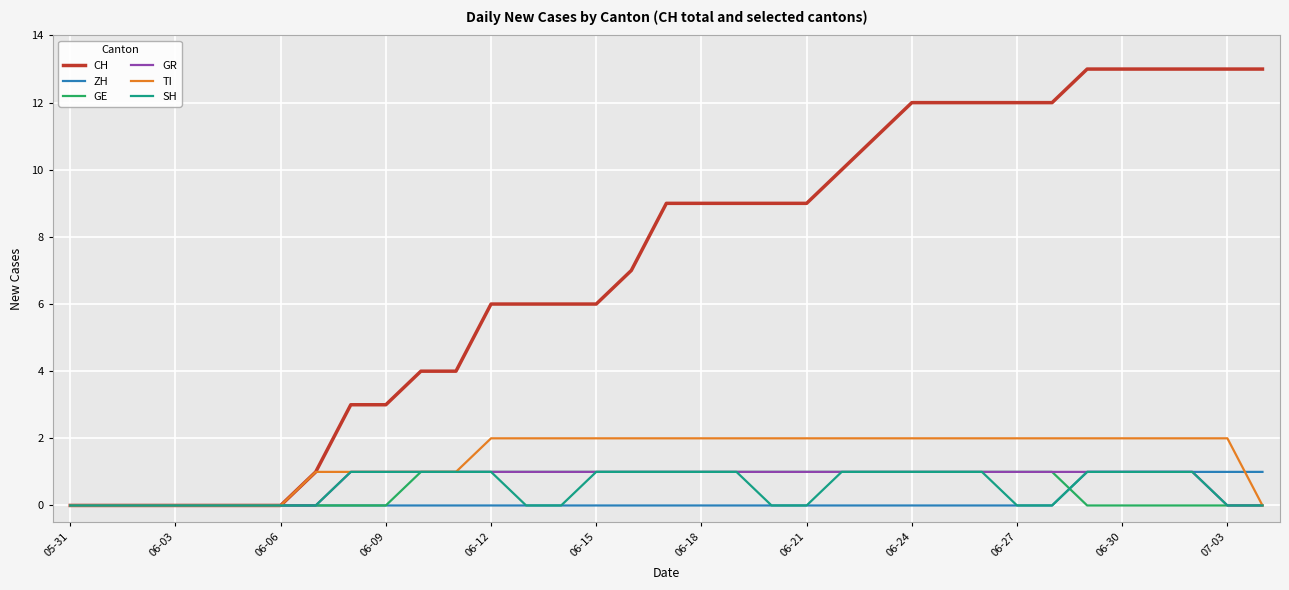

What is the highest value of the TI series?

2